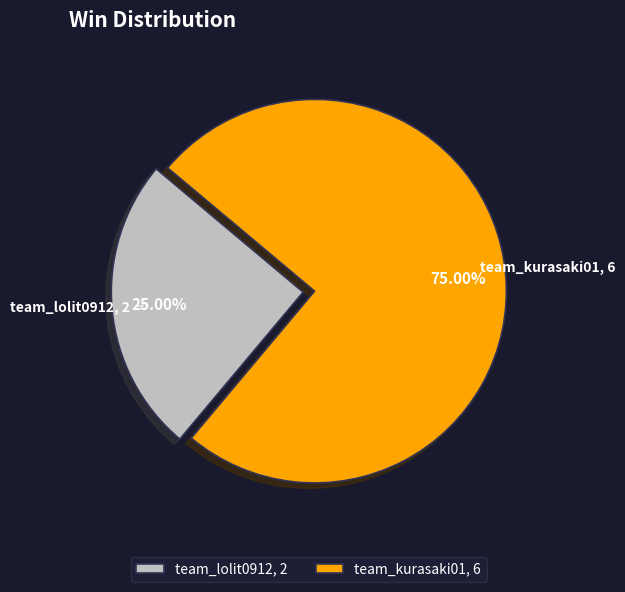

Is it true that team_lolit0912 is 25% of the pie?

True